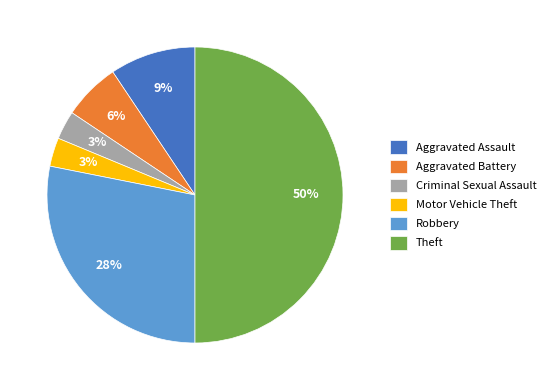

What is the ratio of the value at Criminal Sexual Assault to the value at Aggravated Assault?

0.3